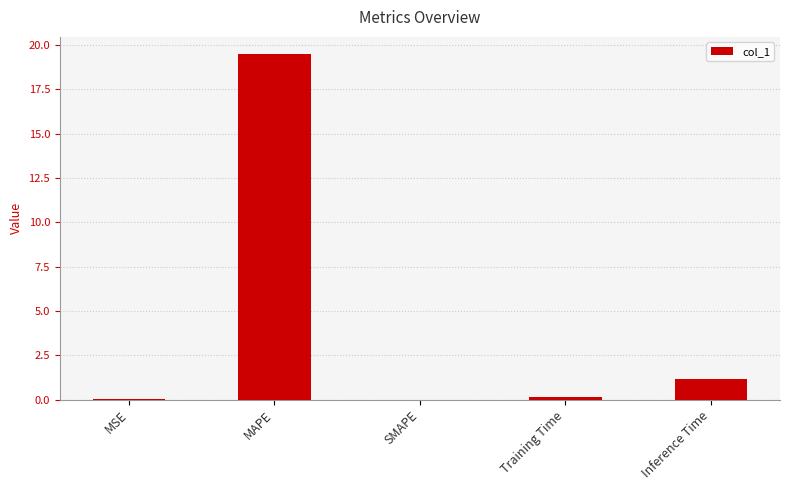

Are the bars horizontal?

No